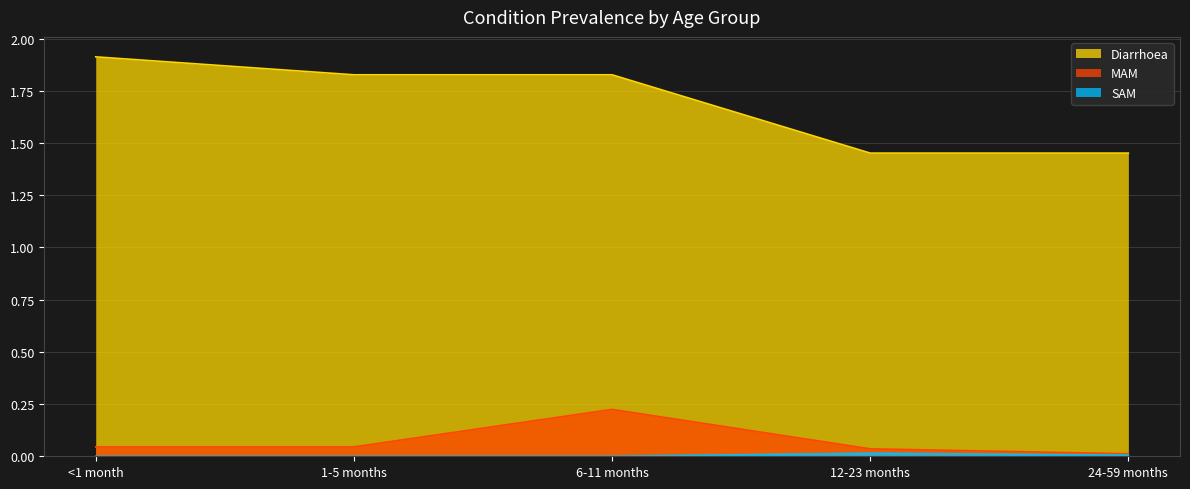

Reading left to right, what are all the values shown in this chart?

Diarrhoea: 1.9	1.8	1.8	1.5	1.5
MAM: 0.0	0.0	0.2	0.0	0.0
SAM: 0.0	0.0	0.0	0.0	0.0